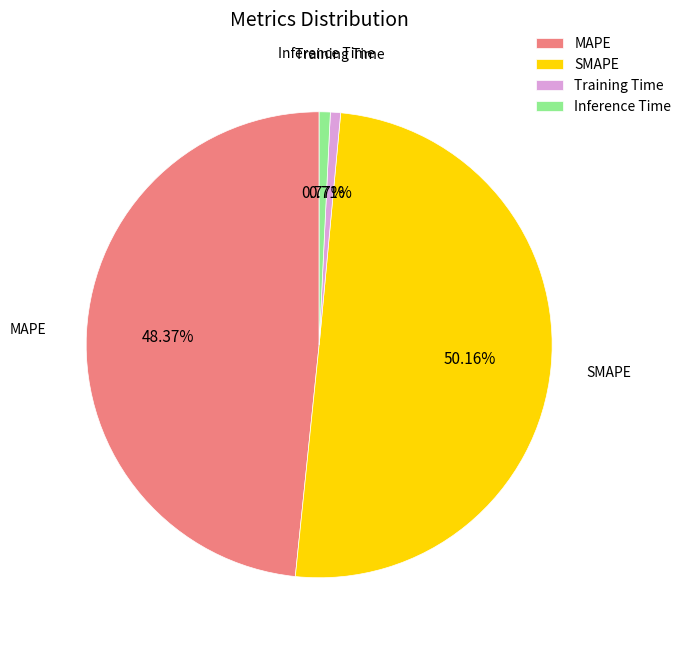

True or false: Inference Time accounts for 1% of the total.

True